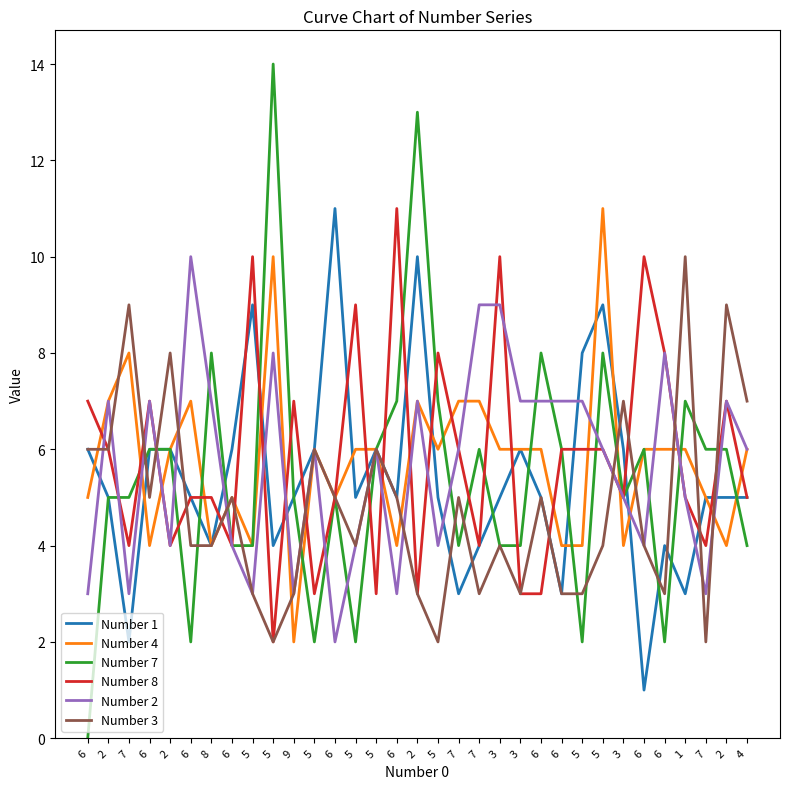

Where is Number 1 nearest to the value 6?

6